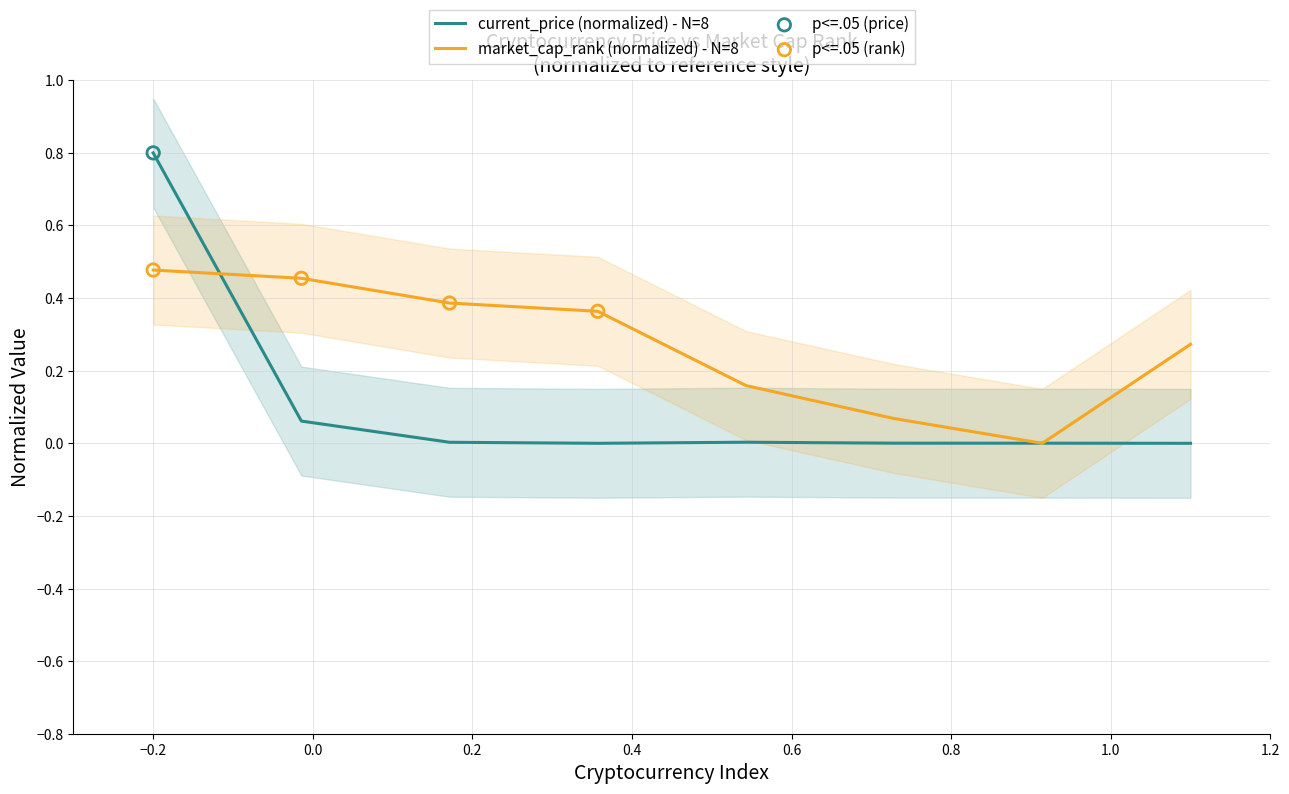

Which series has the largest Y range (max minus min)?

Bitcoin (BTC)